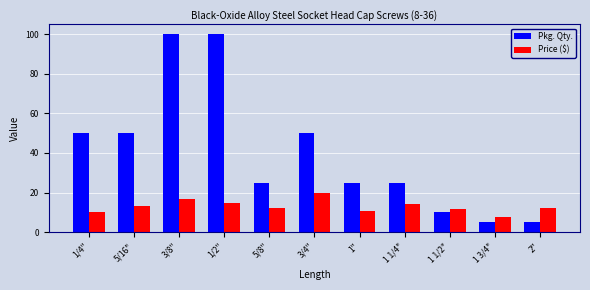

What is the greatest value displayed?

100.0